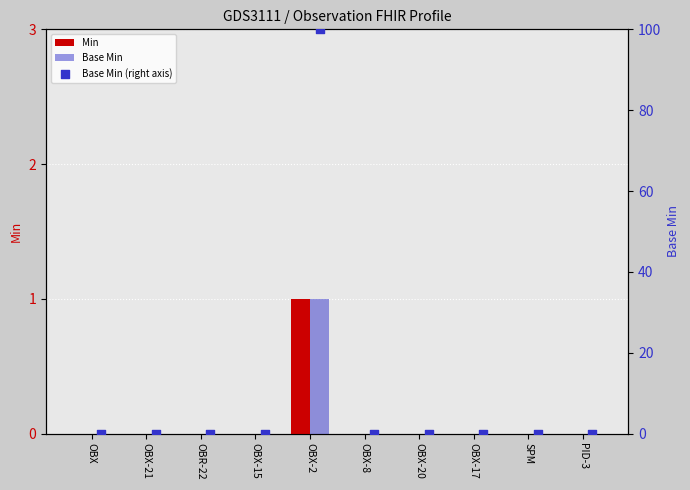

Which series reaches the minimum Y coordinate?

Min